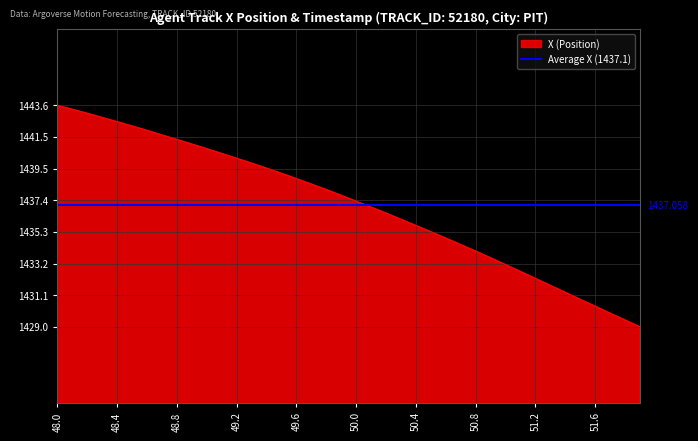

What is the difference between the second highest and second lowest values?

13.9